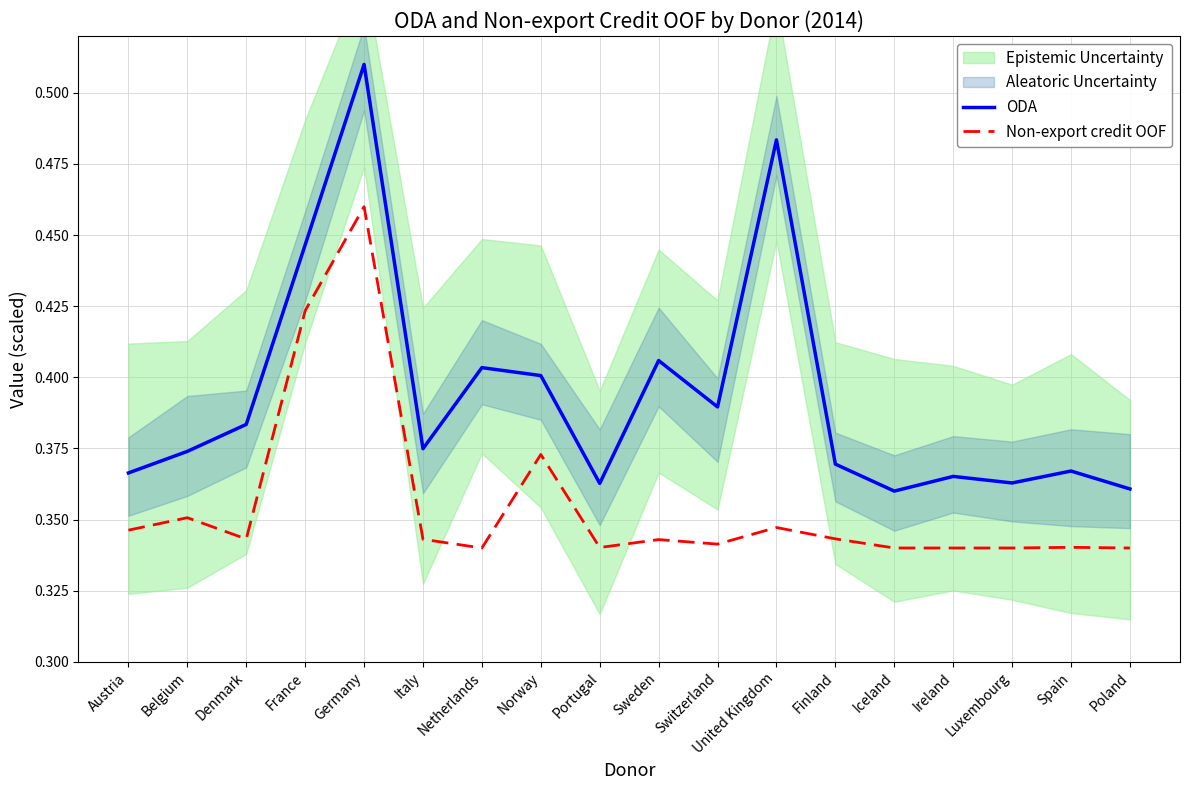

Reading left to right, list all the values displayed in this chart.

ODA: Austria=0.4	Belgium=0.4	Denmark=0.4	France=0.4	Germany=0.5	Italy=0.4	Netherlands=0.4	Norway=0.4	Portugal=0.4	Sweden=0.4	Switzerland=0.4	United Kingdom=0.5	Finland=0.4	Iceland=0.4	Ireland=0.4	Luxembourg=0.4	Spain=0.4	Poland=0.4
Non-export credit OOF: Austria=0.3	Belgium=0.4	Denmark=0.3	France=0.4	Germany=0.5	Italy=0.3	Netherlands=0.3	Norway=0.4	Portugal=0.3	Sweden=0.3	Switzerland=0.3	United Kingdom=0.3	Finland=0.3	Iceland=0.3	Ireland=0.3	Luxembourg=0.3	Spain=0.3	Poland=0.3